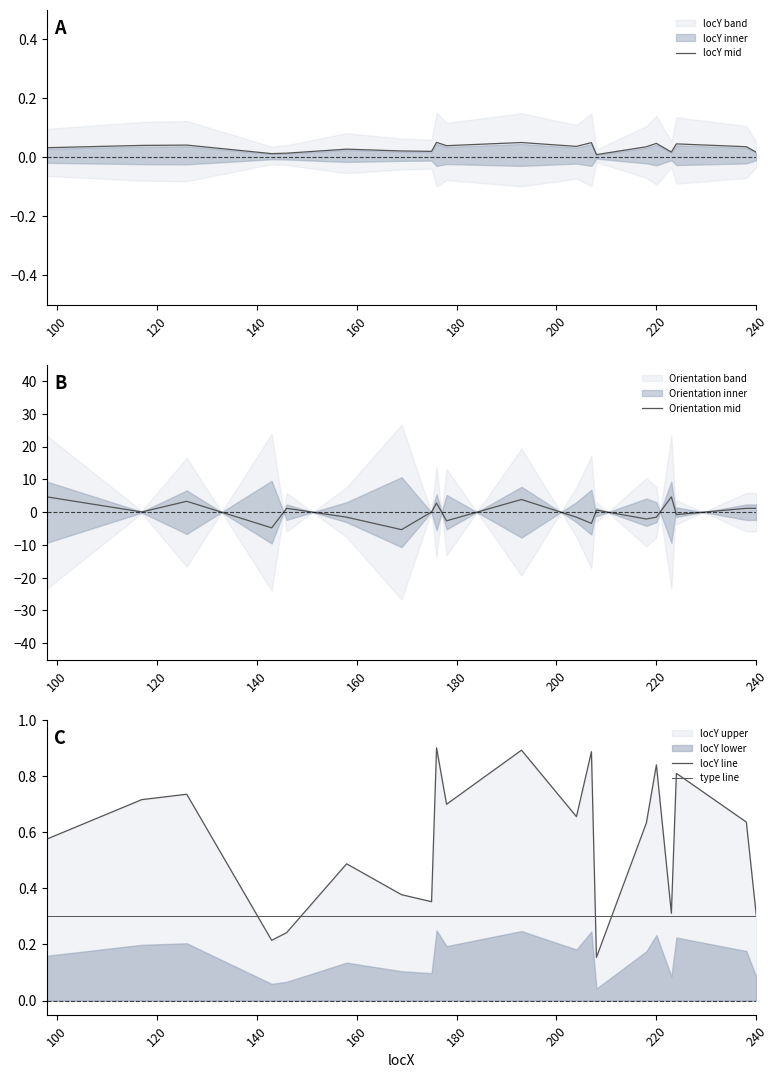

What is the highest value of the Orientation mid series?

4.7